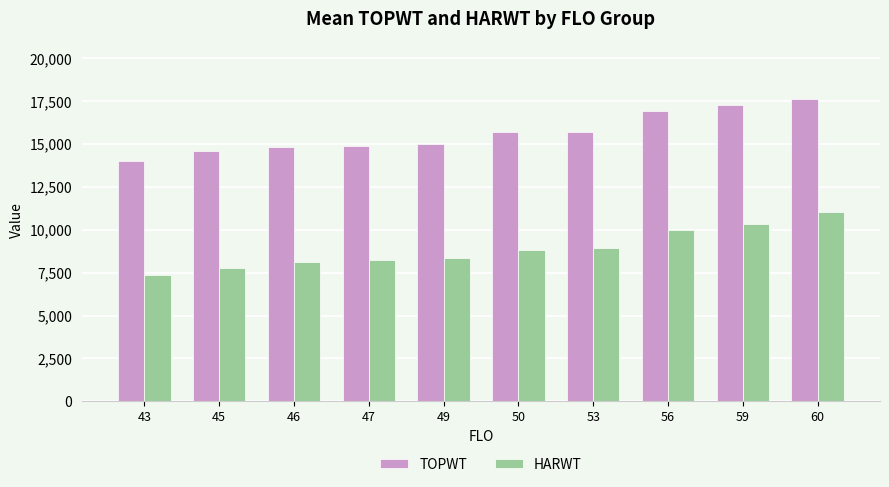

What is the average value of the HARWT series?

8908.0